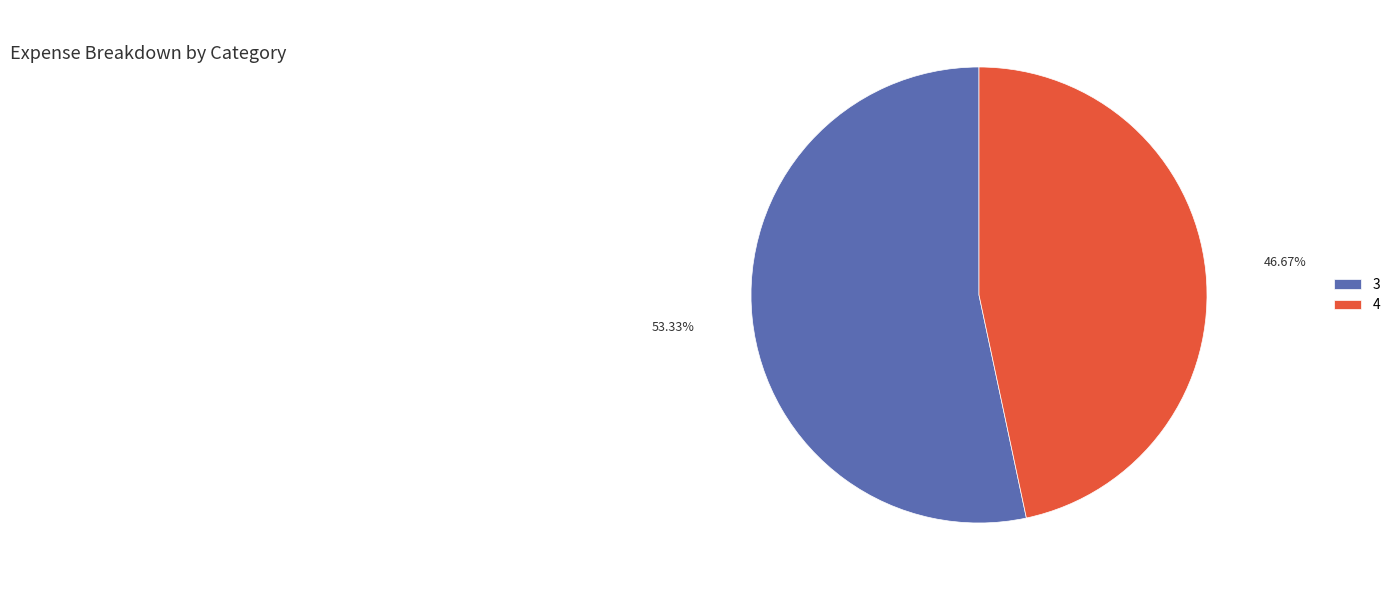

To the nearest percent, what is the average slice percentage?

50%